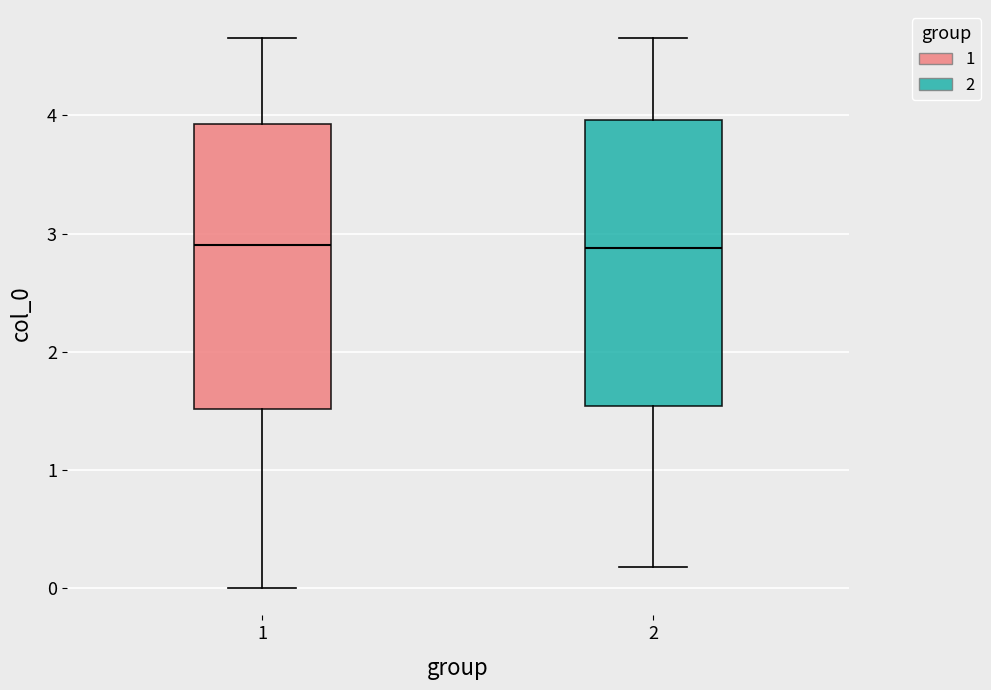

Reading left to right, read every box against the y-axis: the position of its median line, the range the box covers, and the ends of its whiskers. The values are not printed on the chart, so give them approximately, as read against the axis.

1: median 2.9, box 1.5 to 3.9, whiskers 0.0 to 4.7
2: median 2.9, box 1.5 to 4.0, whiskers 0.2 to 4.7